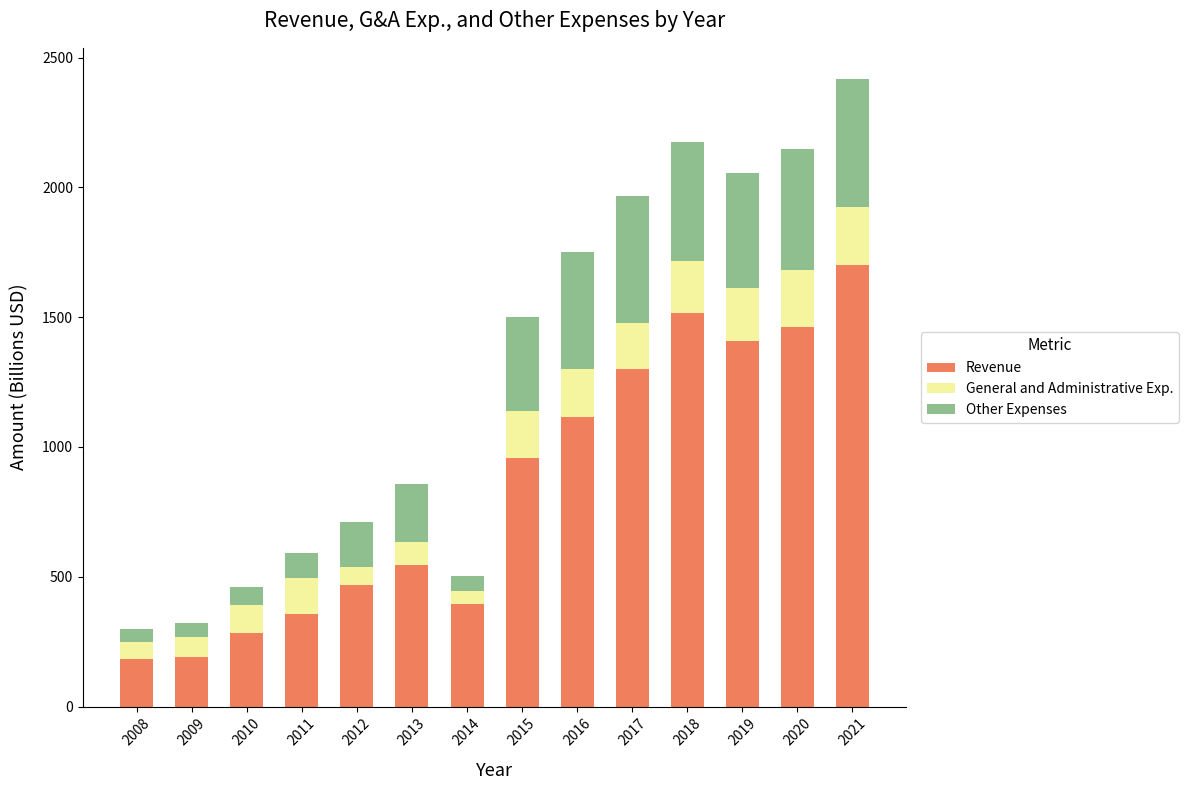

At which category is the sum across all series the highest?

2021